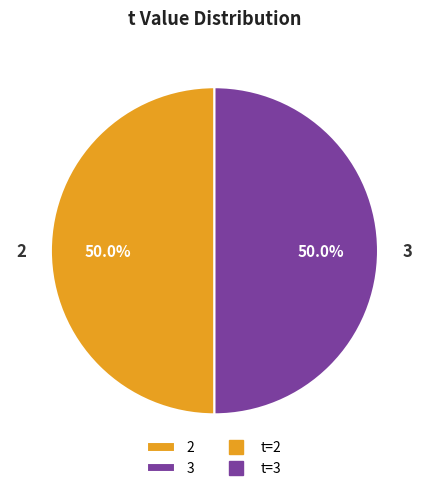

How much of the chart is everything except 2?

50.0%